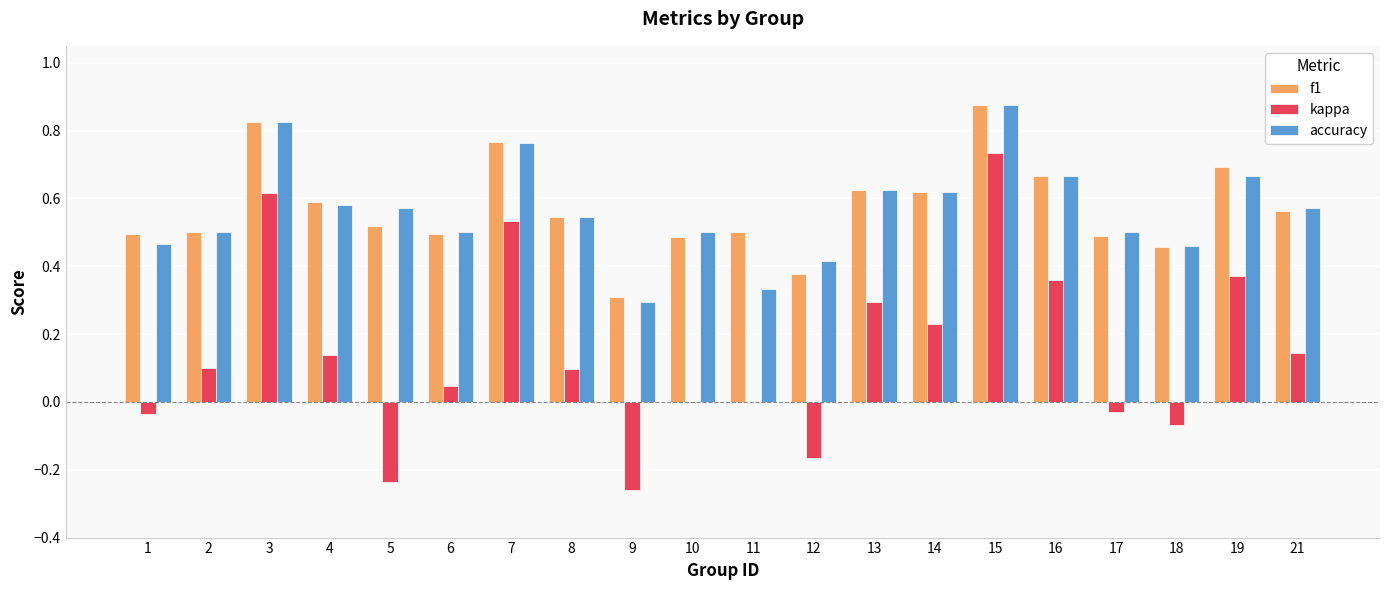

True or false: accuracy has a value of 0.5 at 10.

True